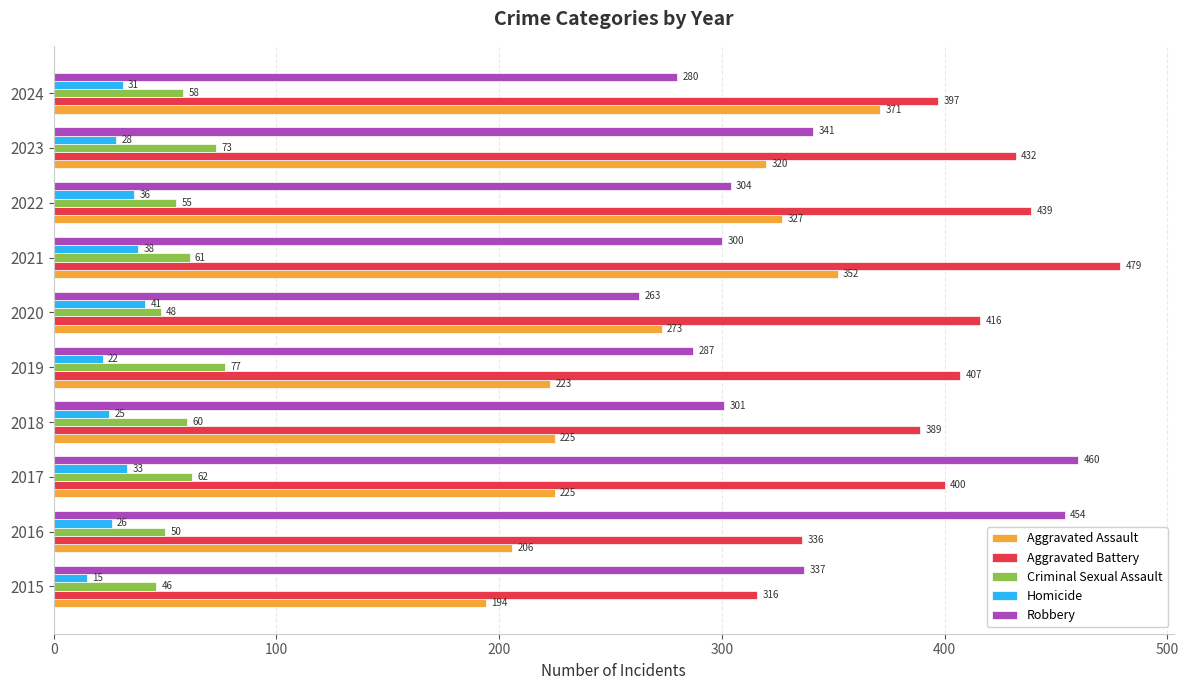

How many data points in Robbery are less than 304?

5